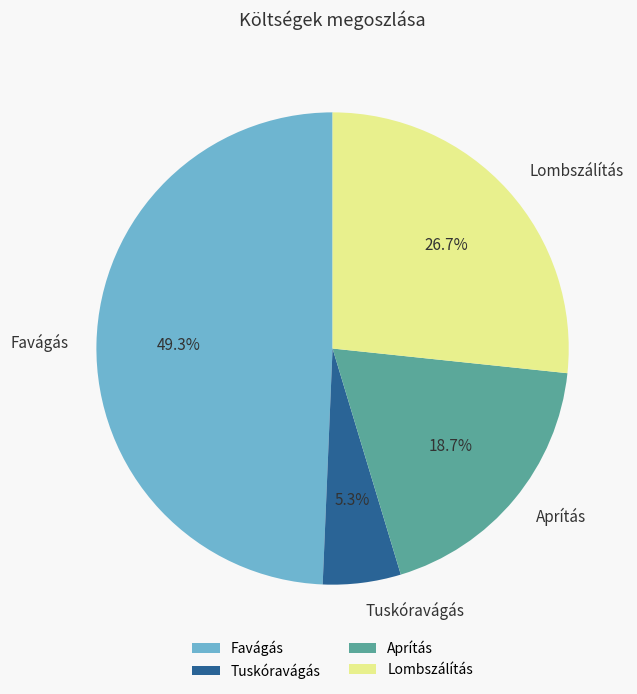

To the nearest percent, what is the difference between the largest and smallest slice percentages?

44%